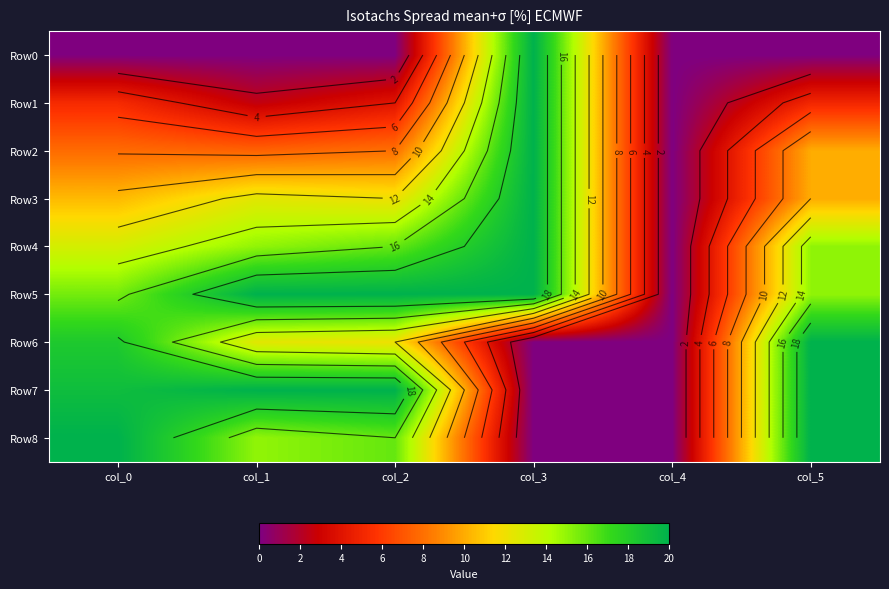

Which series changed the most between col_0 and col_4?

Row8